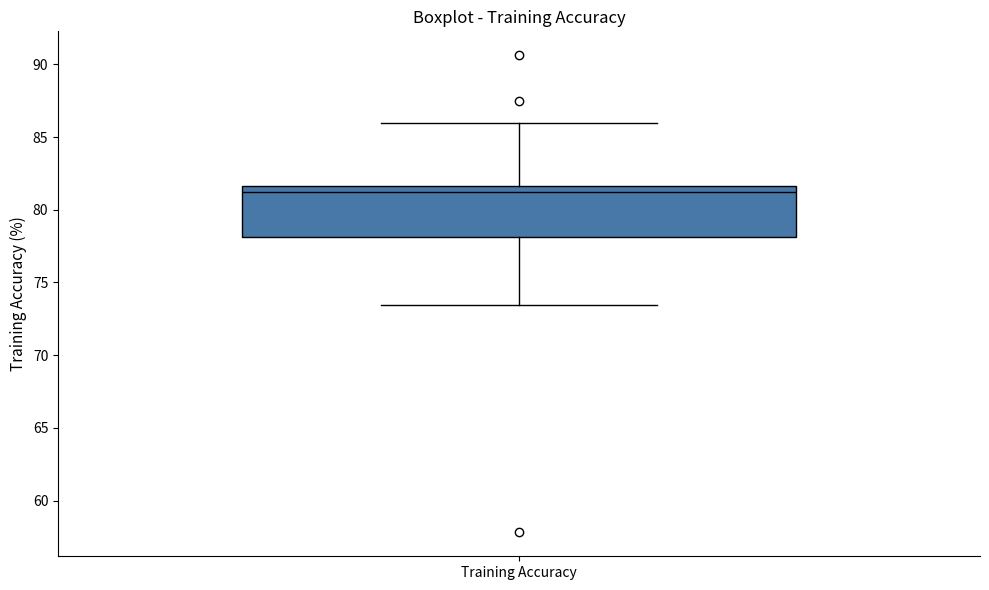

Transcribe this box plot: give where the median line is, the range the box spans, and where the two whiskers end, as read against the y-axis. The values are not printed on the chart, so give them approximately, as read against the axis.

median 81.5 (just below the box's upper edge), box 78.0 to 81.5, whiskers 73.5 to 86.0